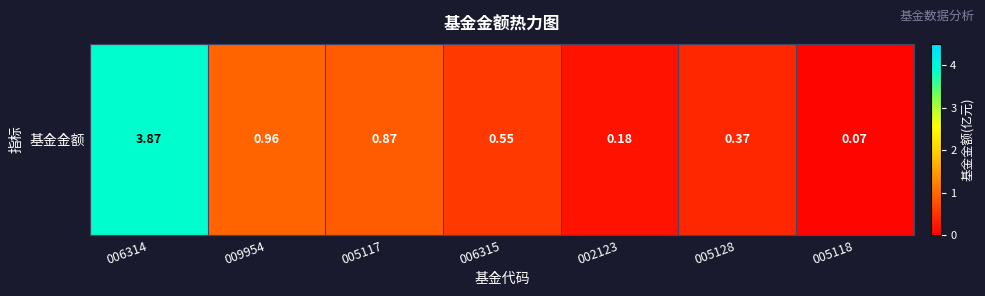

Rank the categories by value from lowest to highest.

005118, 002123, 005128, 006315, 005117, 009954, 006314